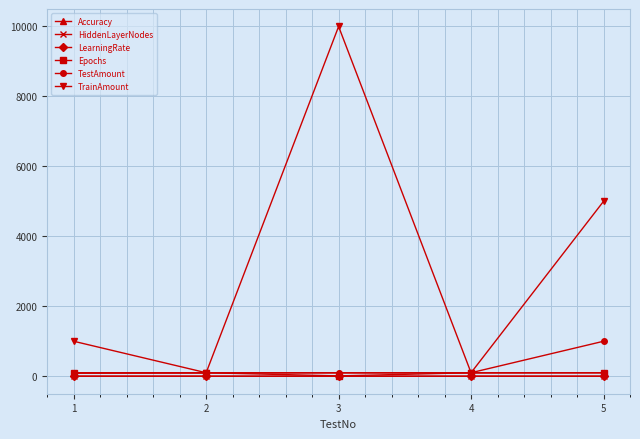

What is the maximum value shown in the chart?

10000.0